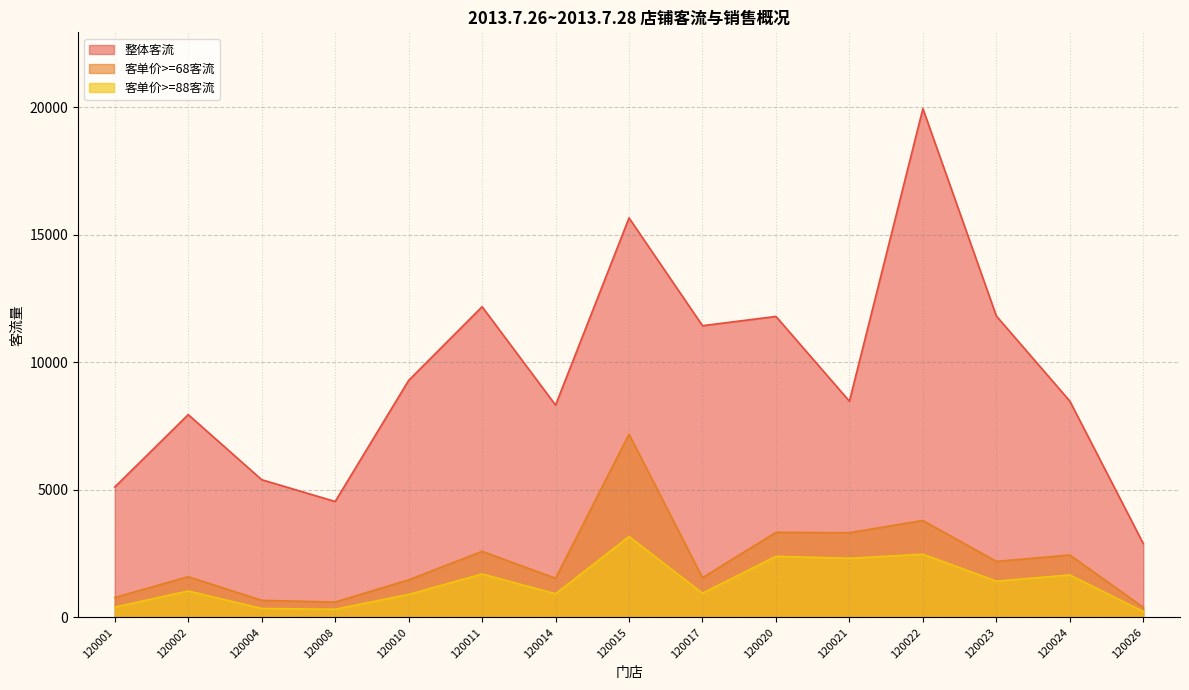

What is the minimum value shown in the chart?

231